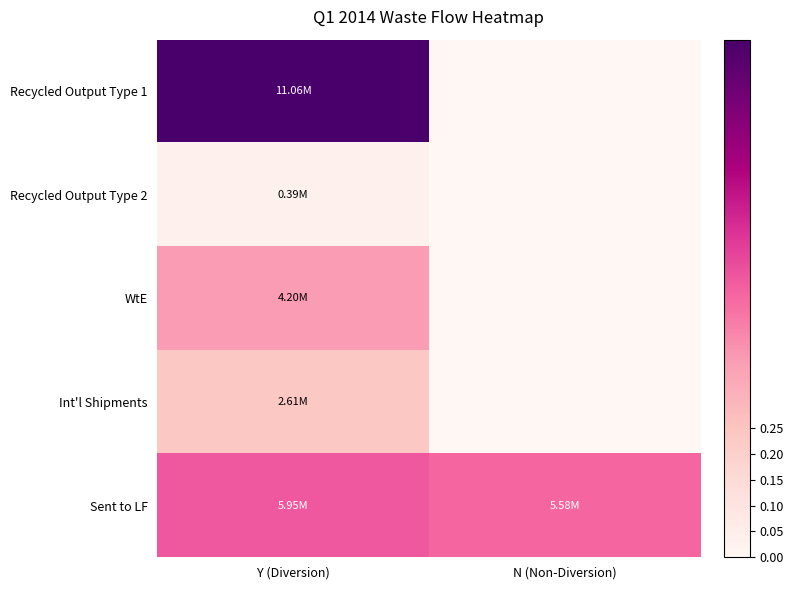

What is the spread (max minus min) of values at Y (Diversion)?

1.0